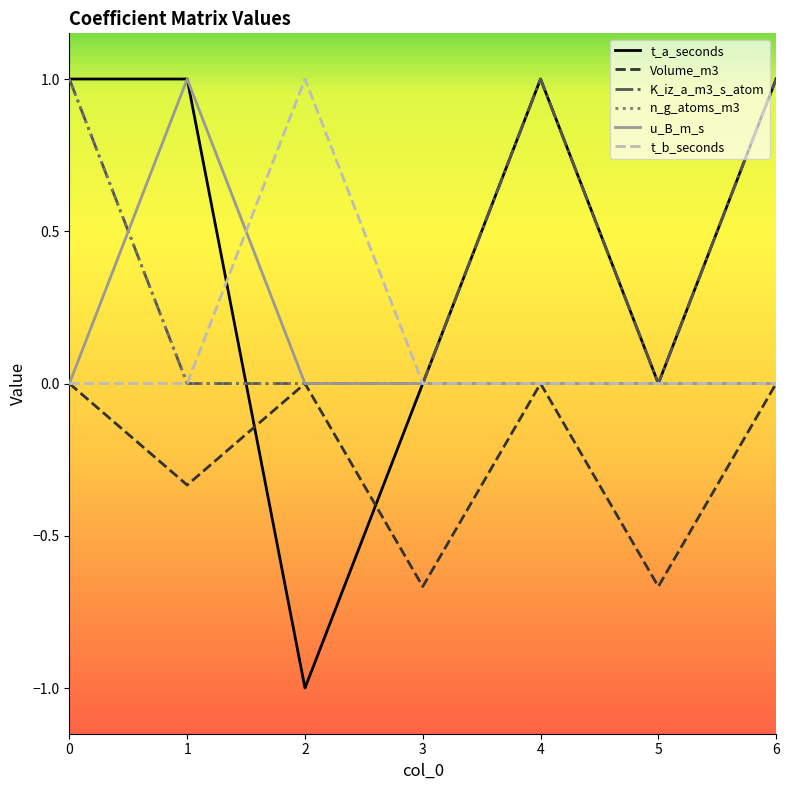

How many interior local valleys does the t_a_seconds series have?

2